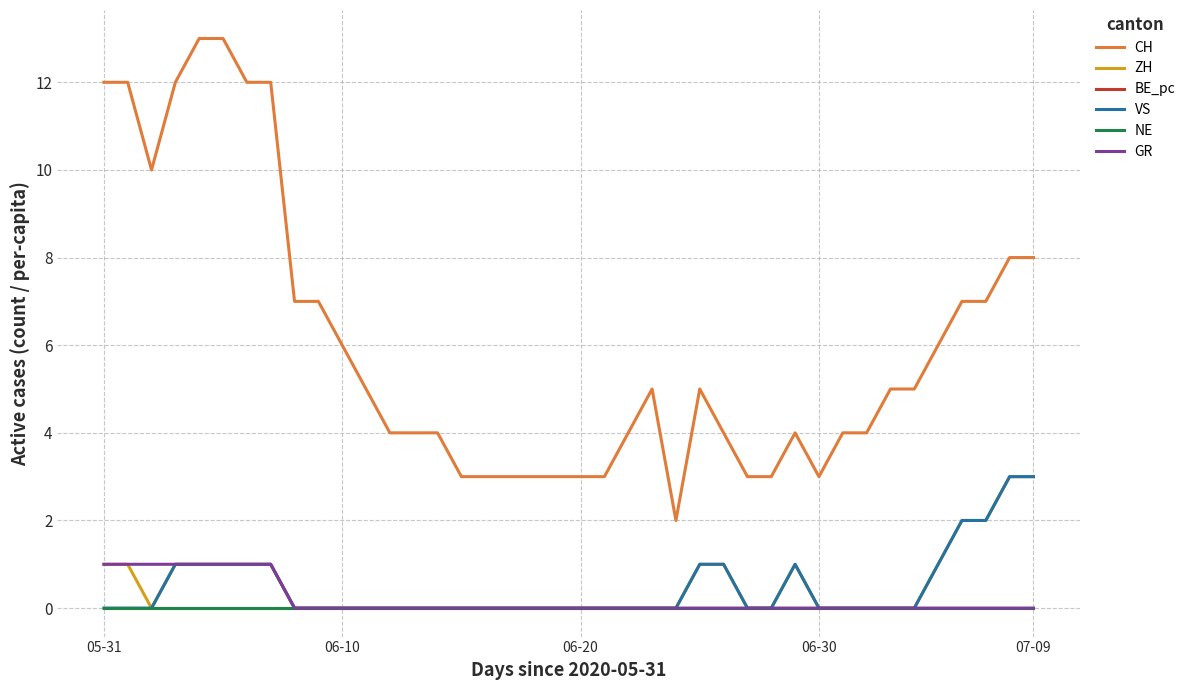

Which series has the widest spread of values?

CH